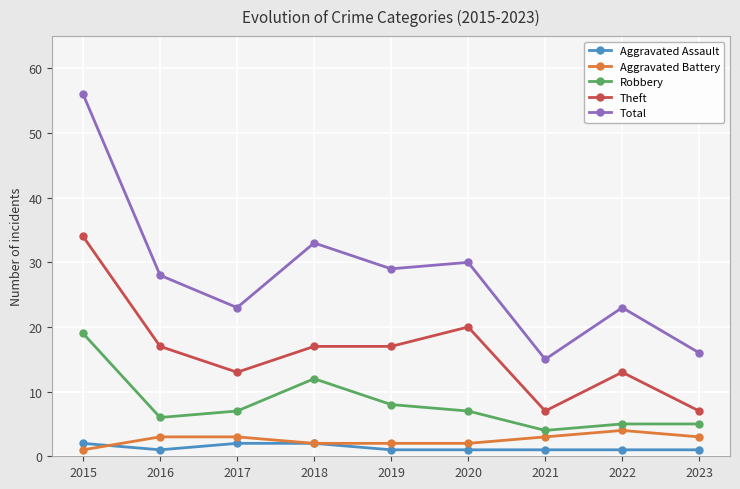

Is the value of Total at 2015 greater than the value of Aggravated Battery at 2017?

Yes